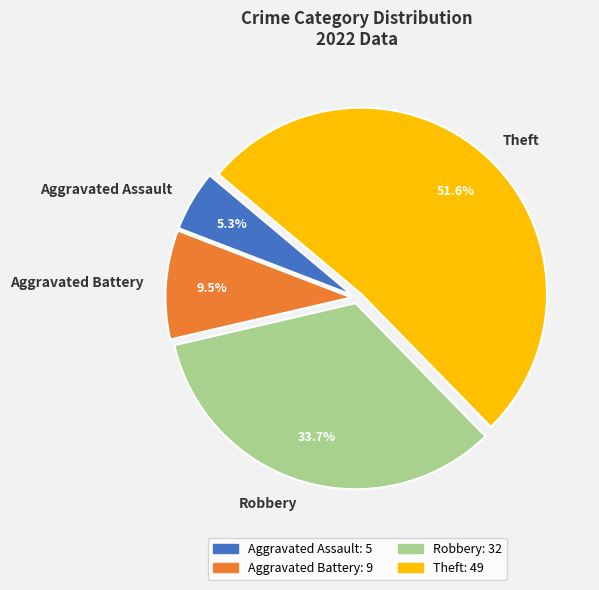

Rank the categories by value from highest to lowest.

Theft, Robbery, Aggravated Battery, Aggravated Assault